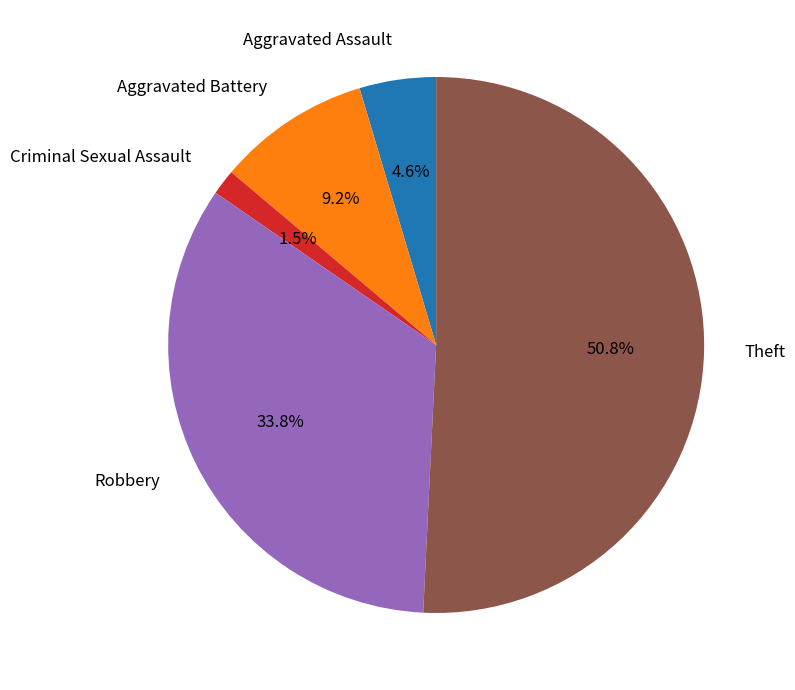

What is the smallest slice in the pie chart?

Criminal Sexual Assault